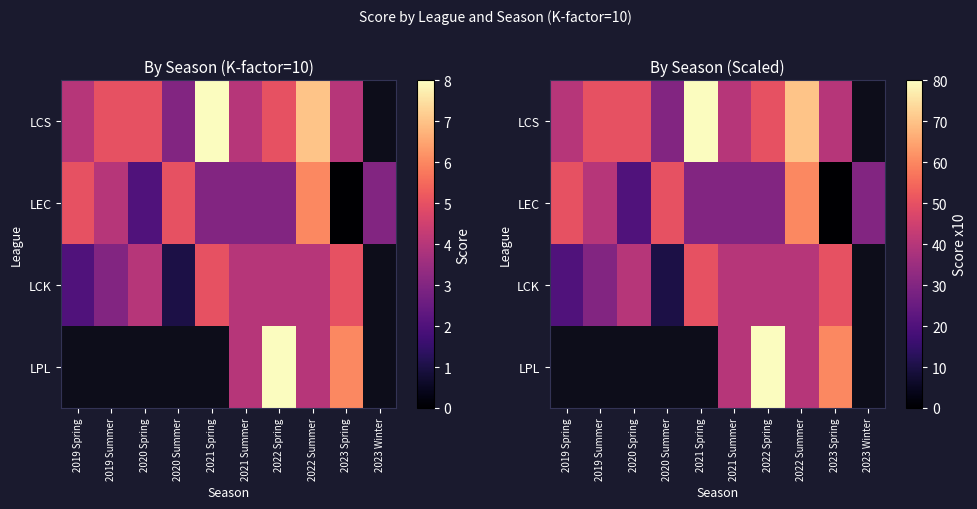

Rank the series at 2021 Summer from highest to lowest value.

LCS, LCK, LPL, LEC